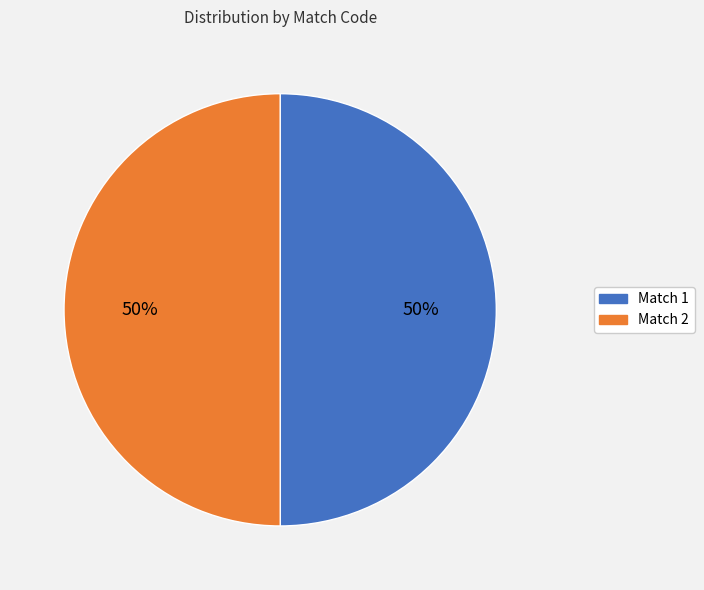

To the nearest percent, what is the combined percentage of Match 2 and Match 1?

100%